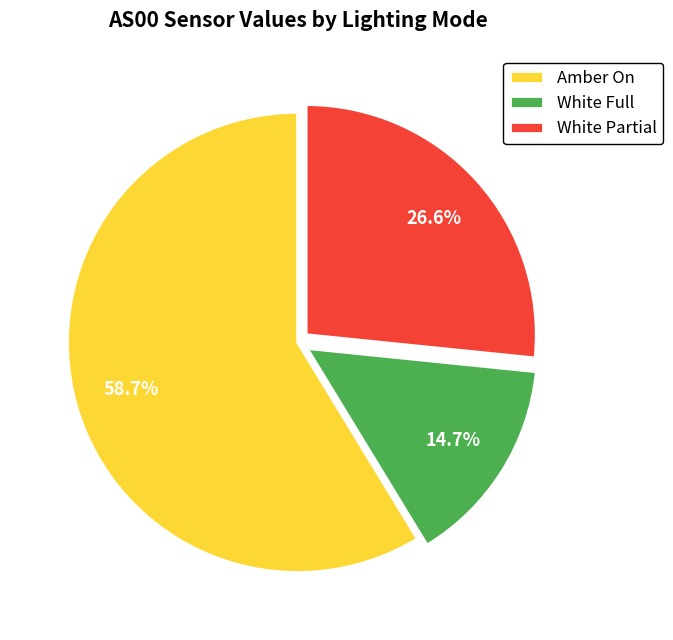

Rank the categories by value from lowest to highest.

White Full, White Partial, Amber On